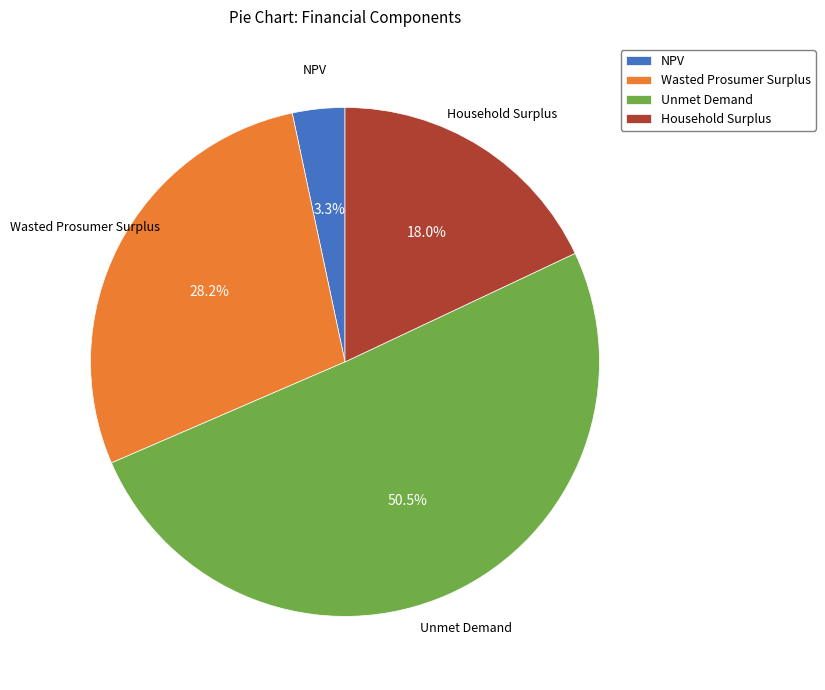

What is the majority slice?

Unmet Demand